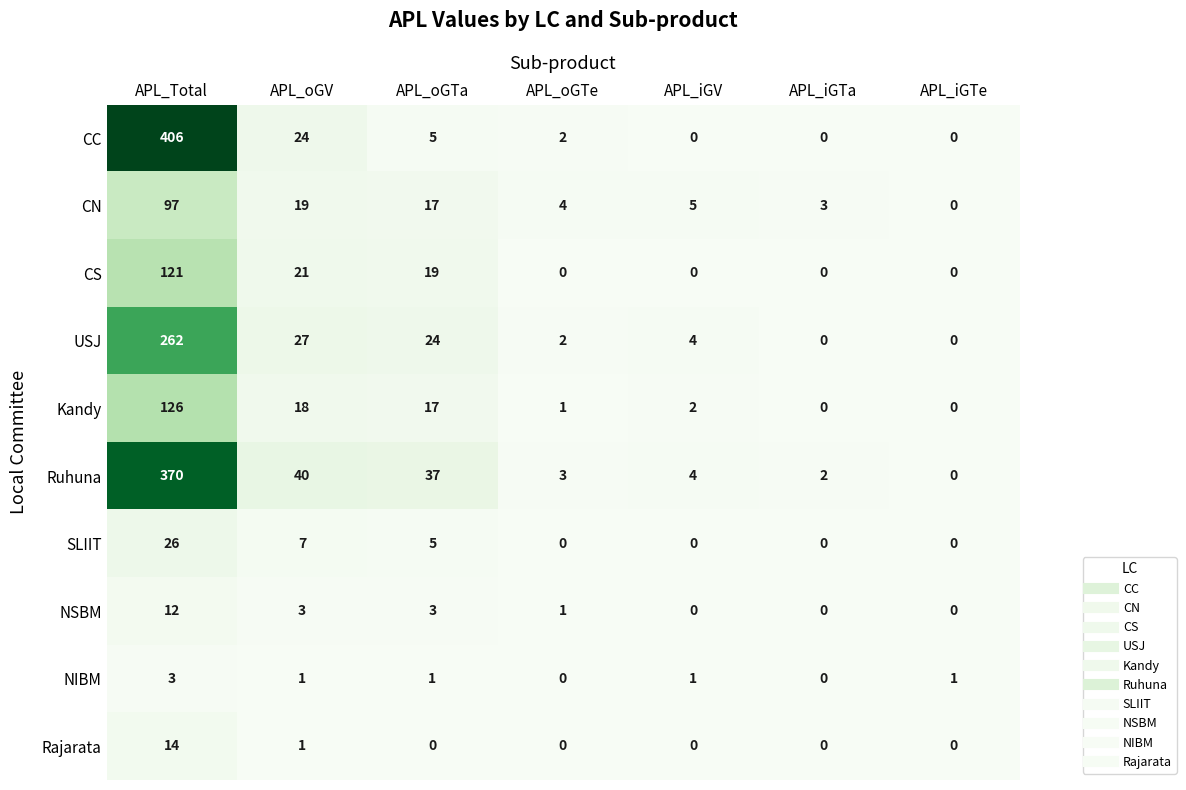

At which label does CC first exceed 2?

APL_Total